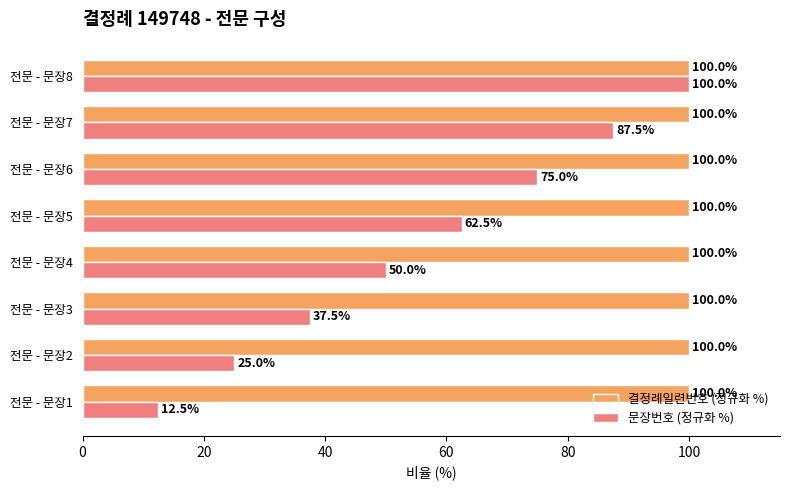

True or false: 문장번호 (정규화 %) has a value of 109.8 at 전문 - 문장6.

False